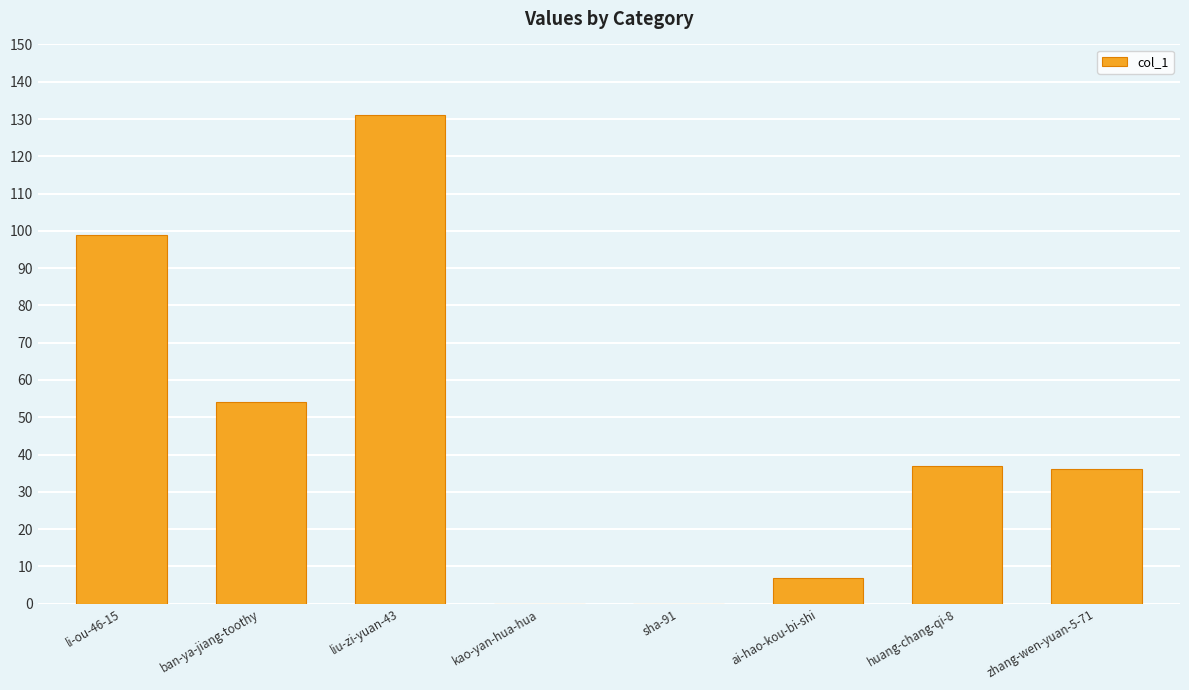

What is the average value?

46